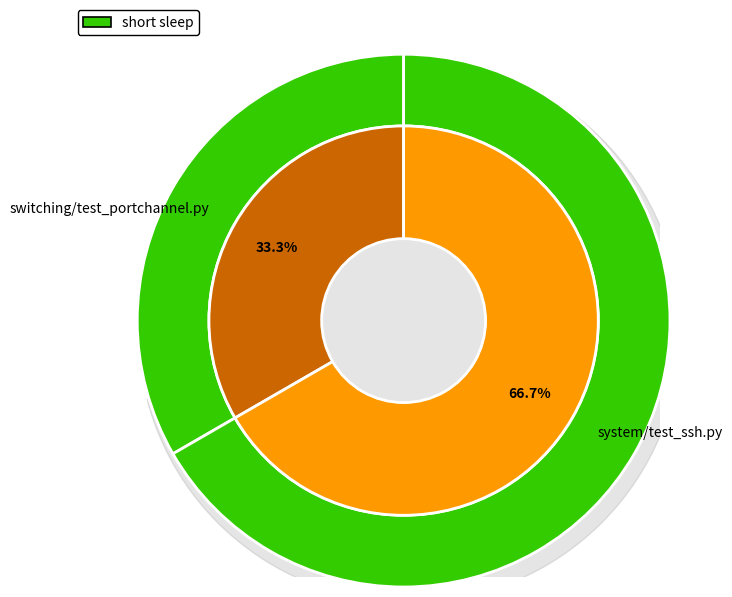

Rank the categories by value from lowest to highest.

switching/test_portchannel.py, system/test_ssh.py